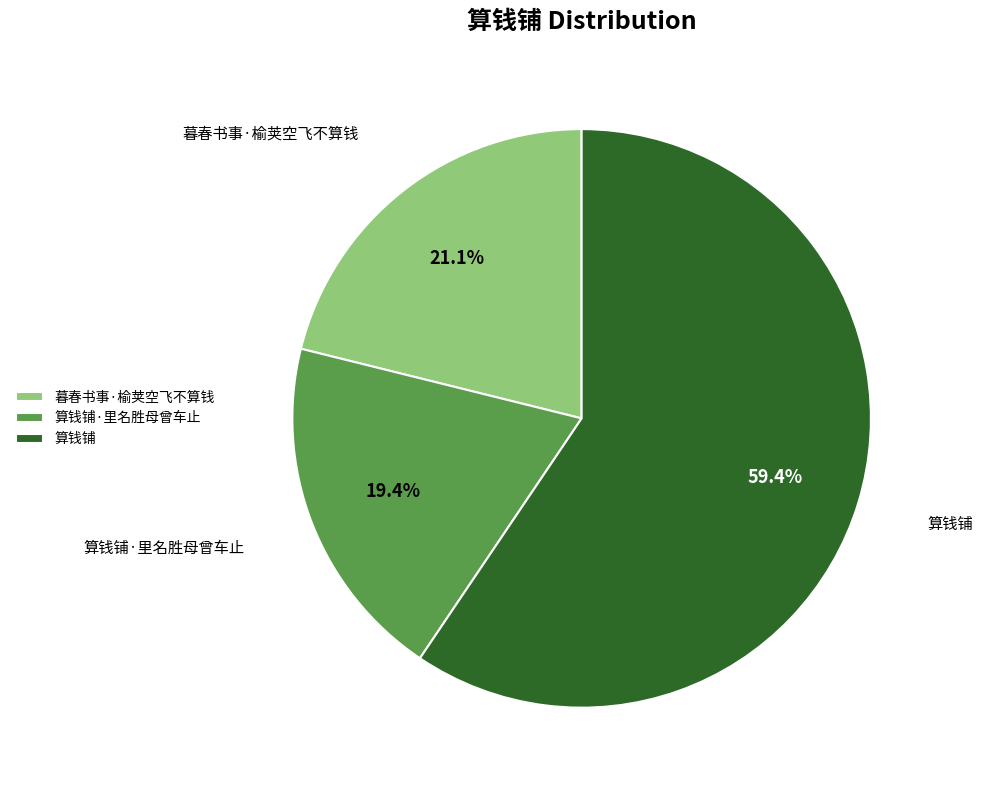

To the nearest percent, what is the combined percentage of 暮春书事·榆荚空飞不算钱 and 算钱铺?

81%